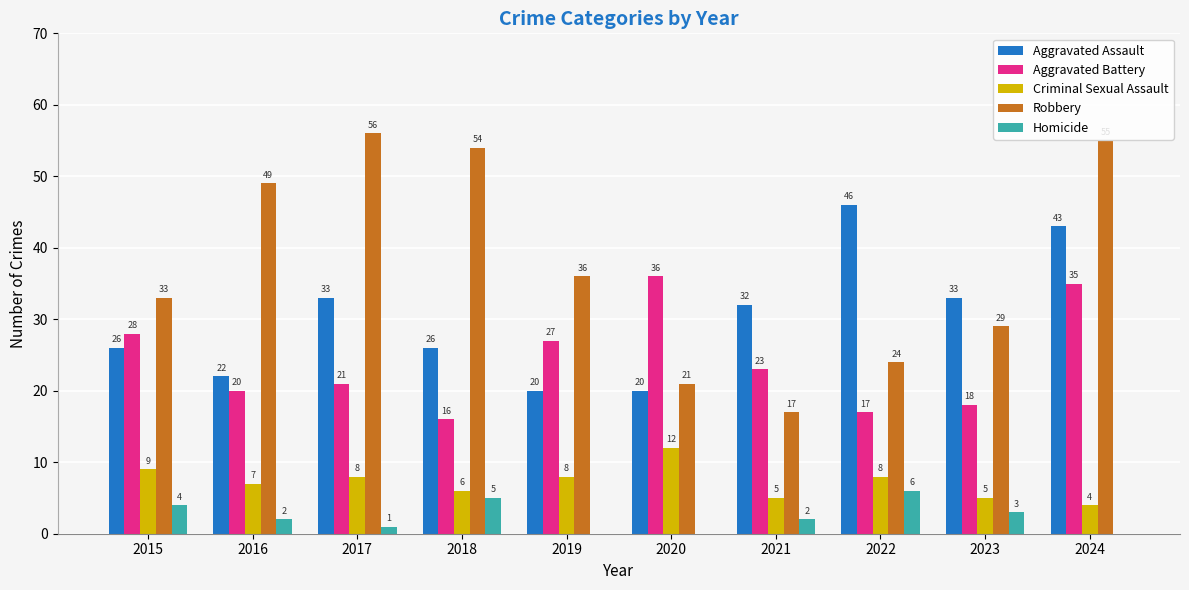

What is the total value across all series at 2018?

107